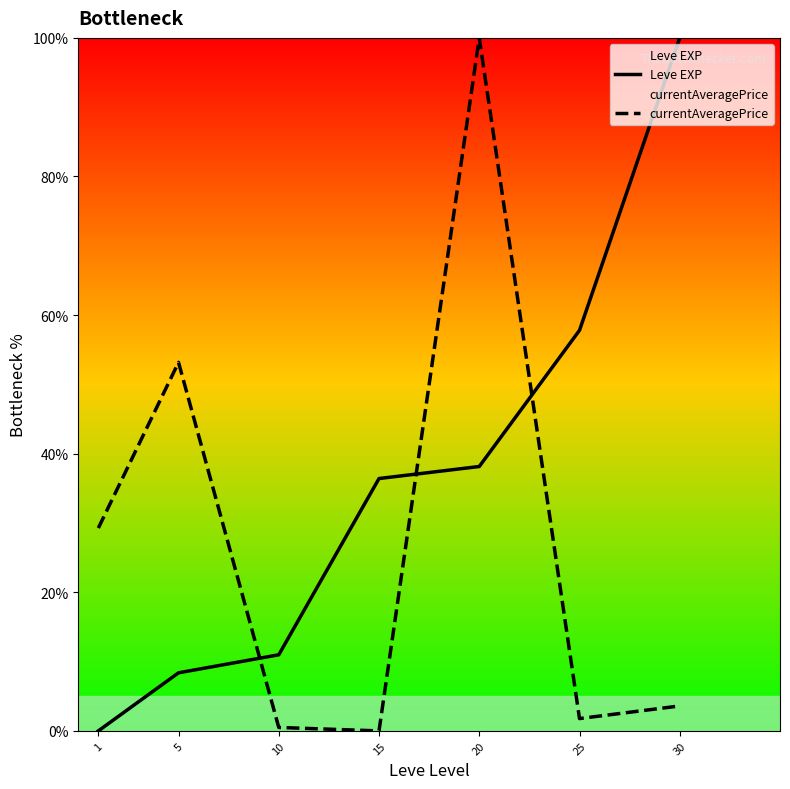

Reading right to left, list all the values displayed in this chart.

Leve EXP: 100.0	57.8	38.2	36.4	11.0	8.4	0.0
currentAveragePrice: 3.6	1.8	100.0	0.0	0.5	53.2	29.3